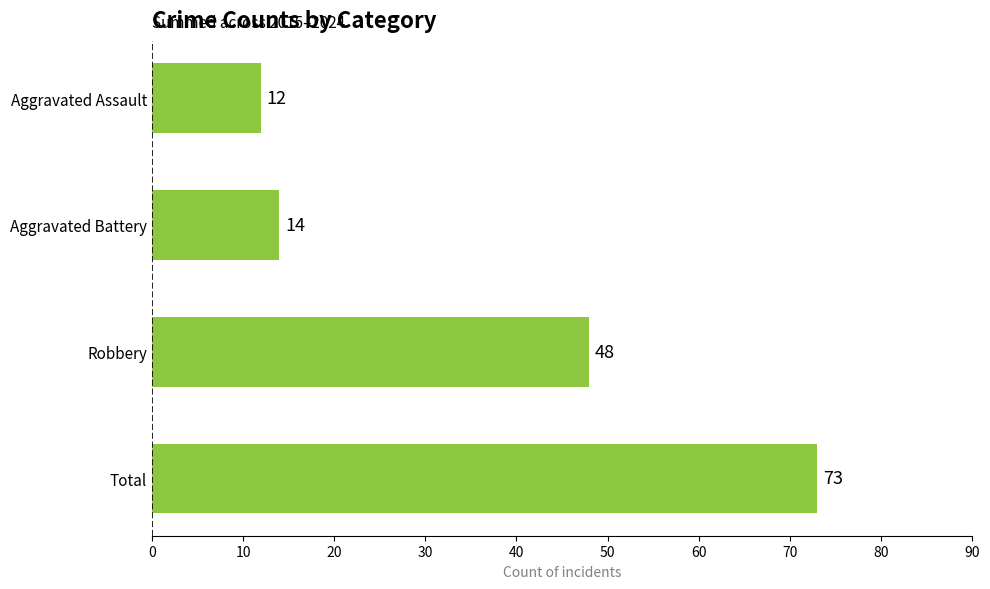

List the labels in order of value, largest first.

Total, Robbery, Aggravated Battery, Aggravated Assault